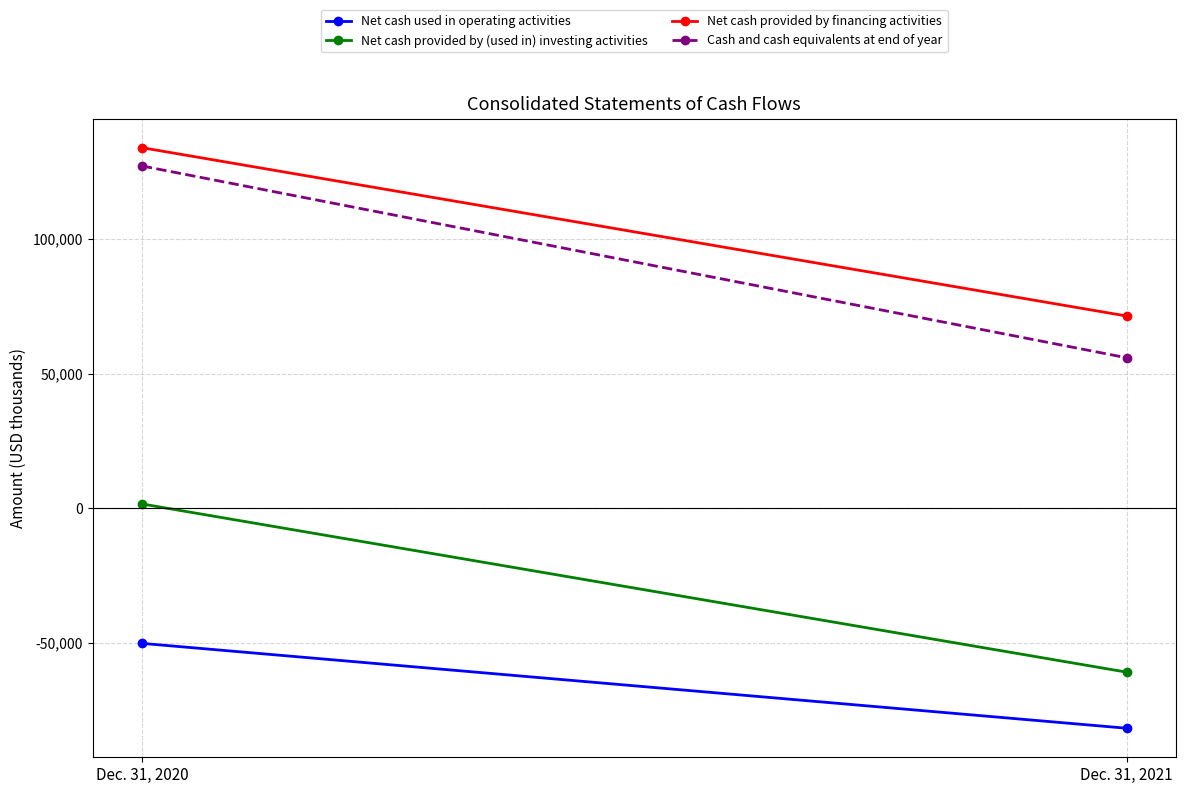

How many Net cash provided by (used in) investing activities values are between -60921 and 1589?

2